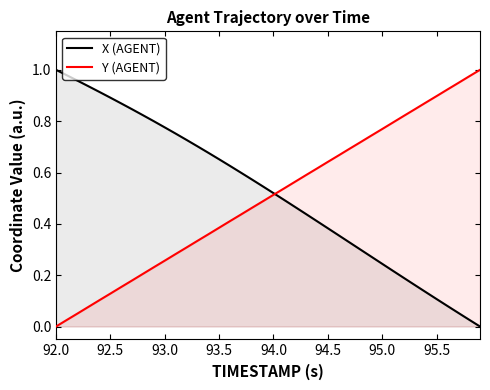

At 95.0, list the series in order from largest to smallest.

Y (AGENT), X (AGENT)